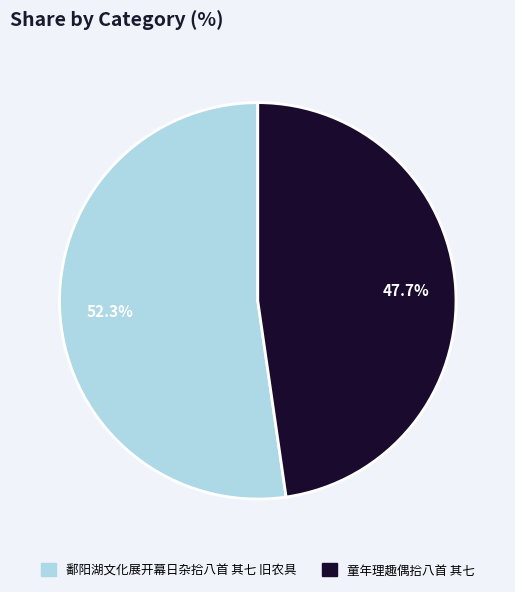

What is the ratio of the value at 鄱阳湖文化展开幕日杂拾八首 其七 旧农具 to the value at 童年理趣偶拾八首 其七?

1.1